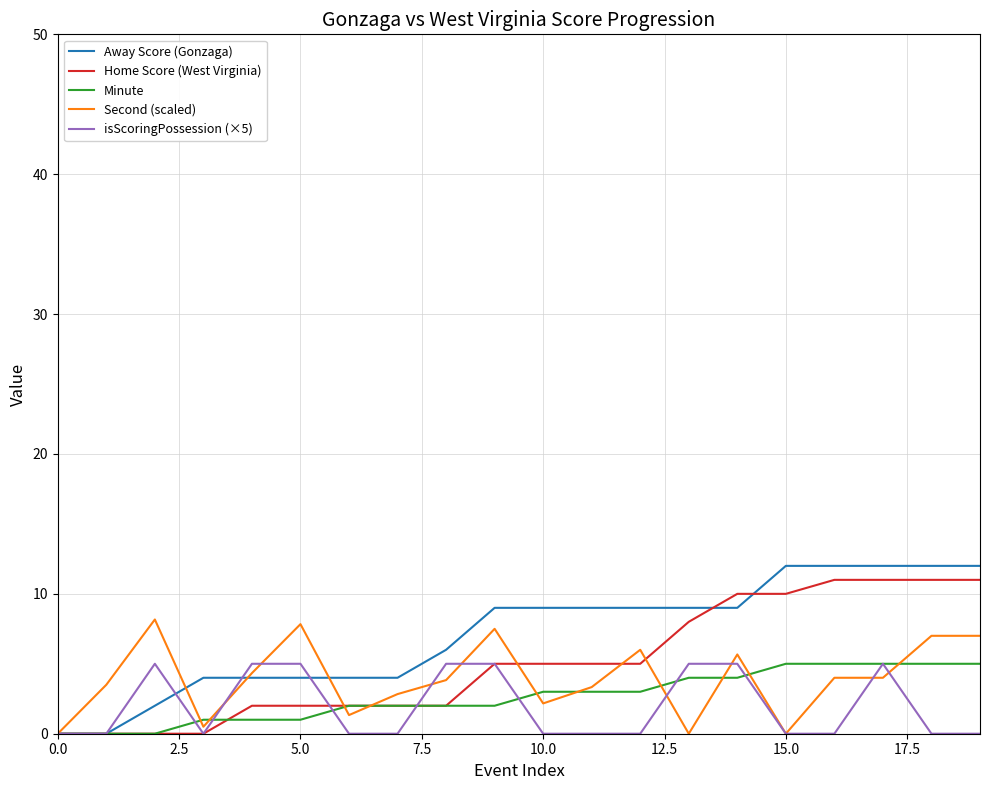

Which series has the widest spread of values?

Away Score (Gonzaga)